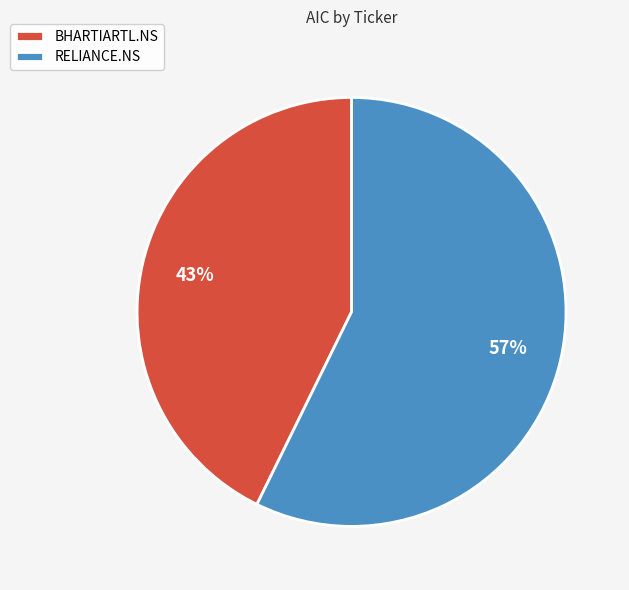

Is the sum of RELIANCE.NS and BHARTIARTL.NS greater than half?

Yes